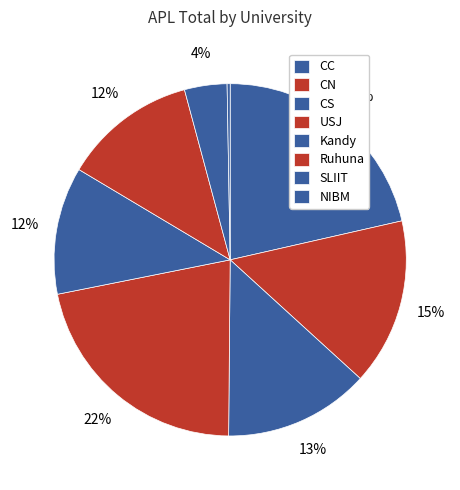

True or false: Kandy accounts for 3% of the total.

False